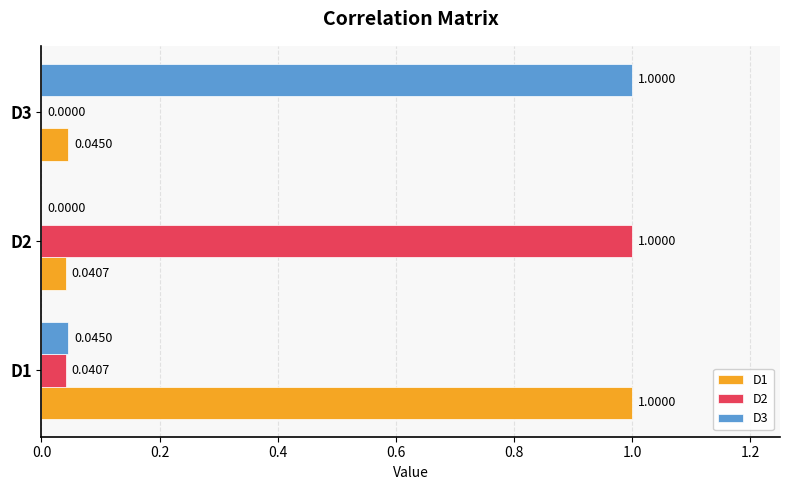

Which series has the largest total across all categories?

D1